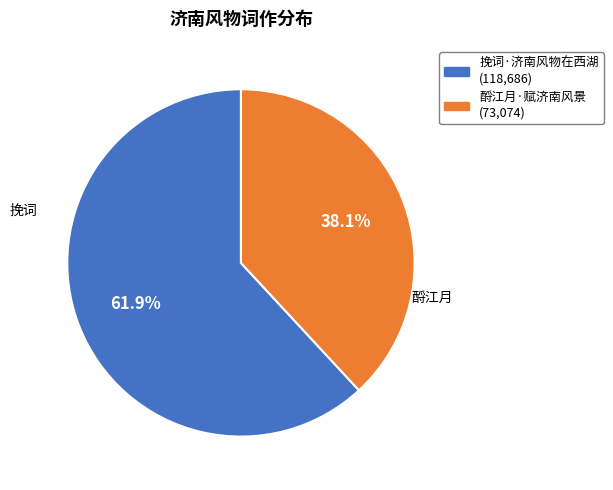

To the nearest percent, what is the difference between the 酹江月·赋济南风景 and 挽词·济南风物在西湖 slice percentages?

24%